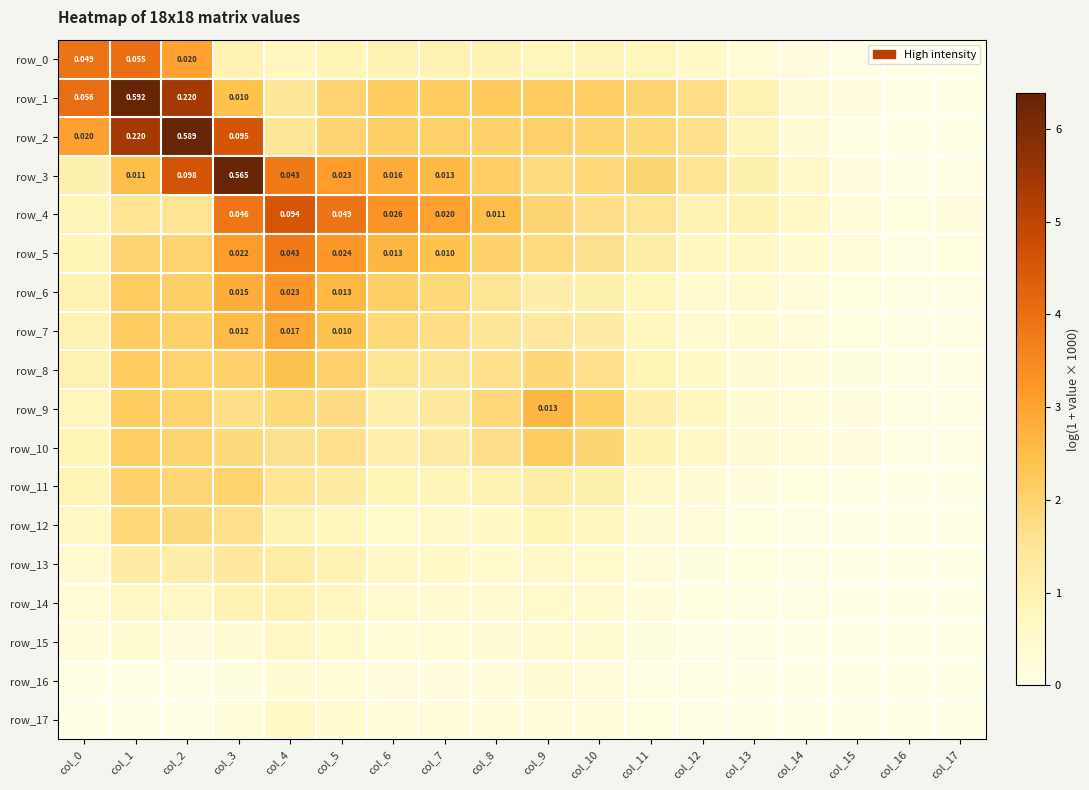

What is the difference between the maximum and second lowest values in the row_16 series?

0.4